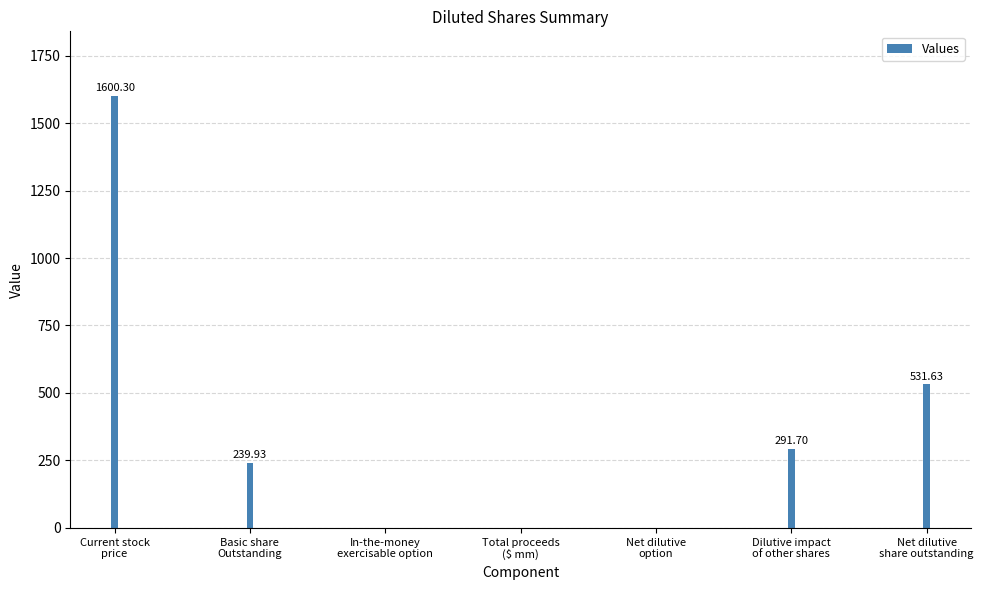

What is the maximum value shown in the chart?

1600.3